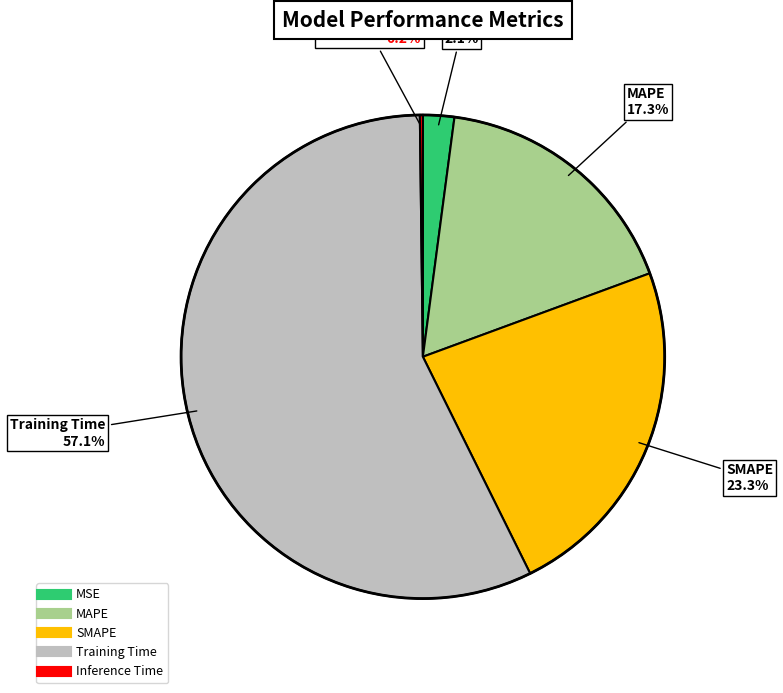

Is the sum of MSE and MAPE greater than half?

No